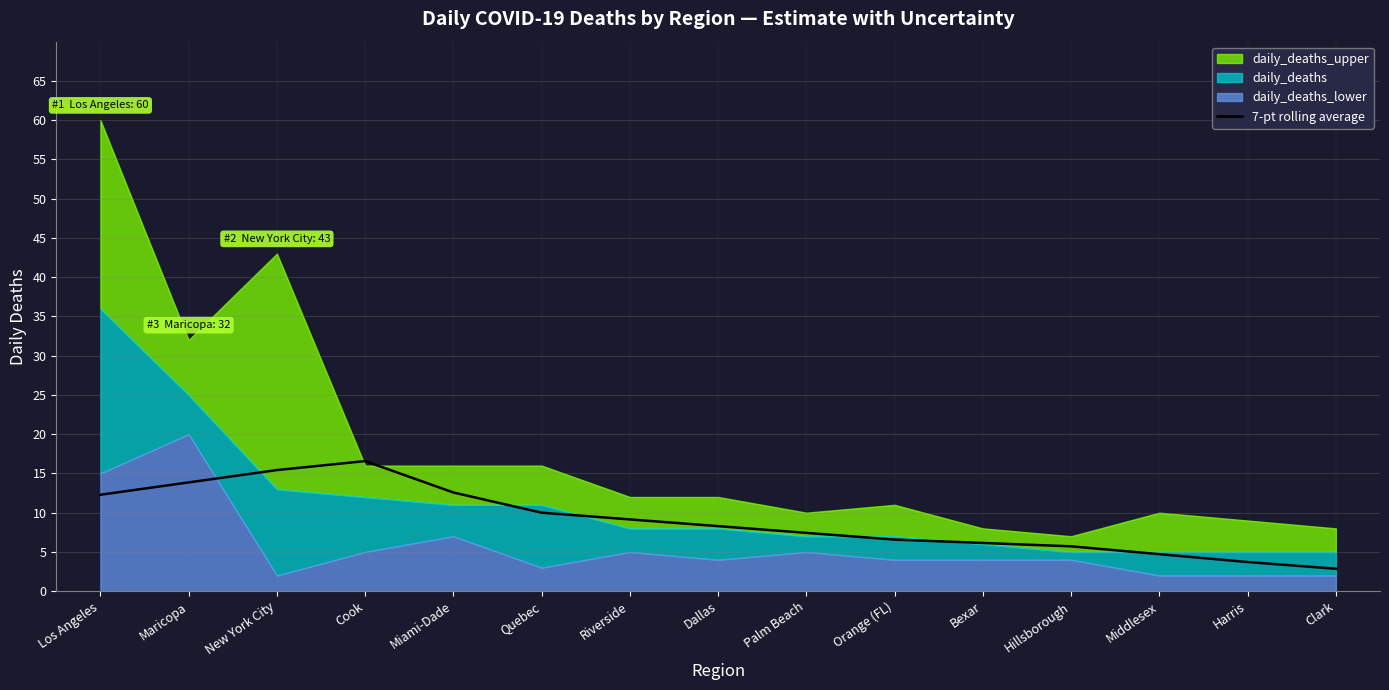

Which has a higher value, Middlesex or Palm Beach?

Palm Beach